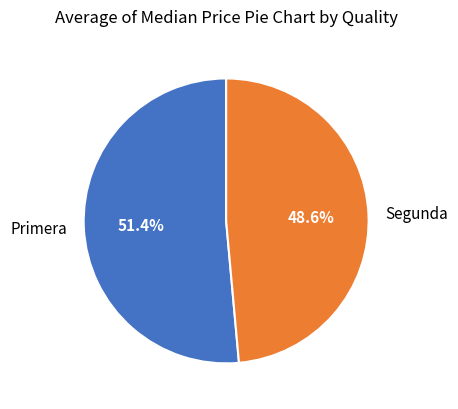

Count the number of slices in the pie.

2